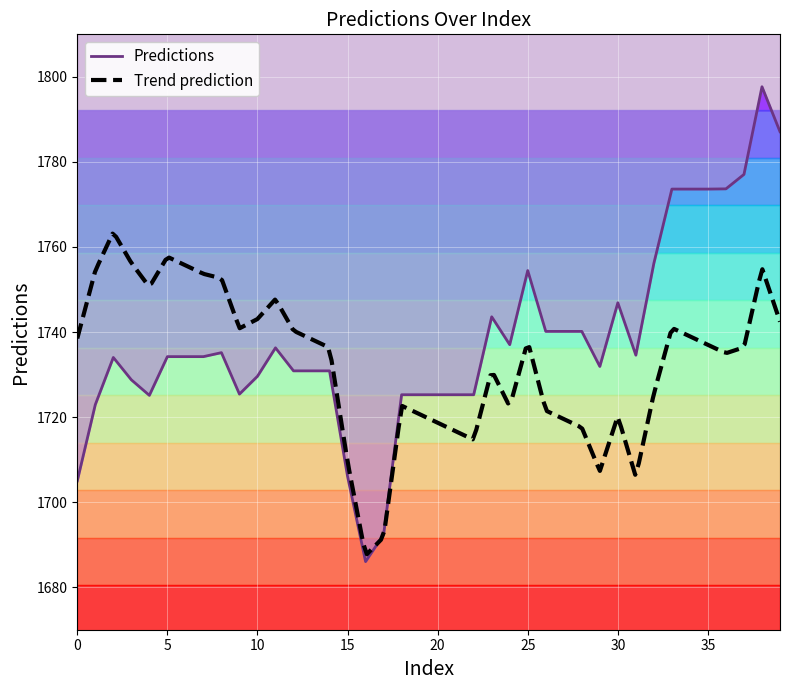

The value at 36 is 693.6. True or false?

False